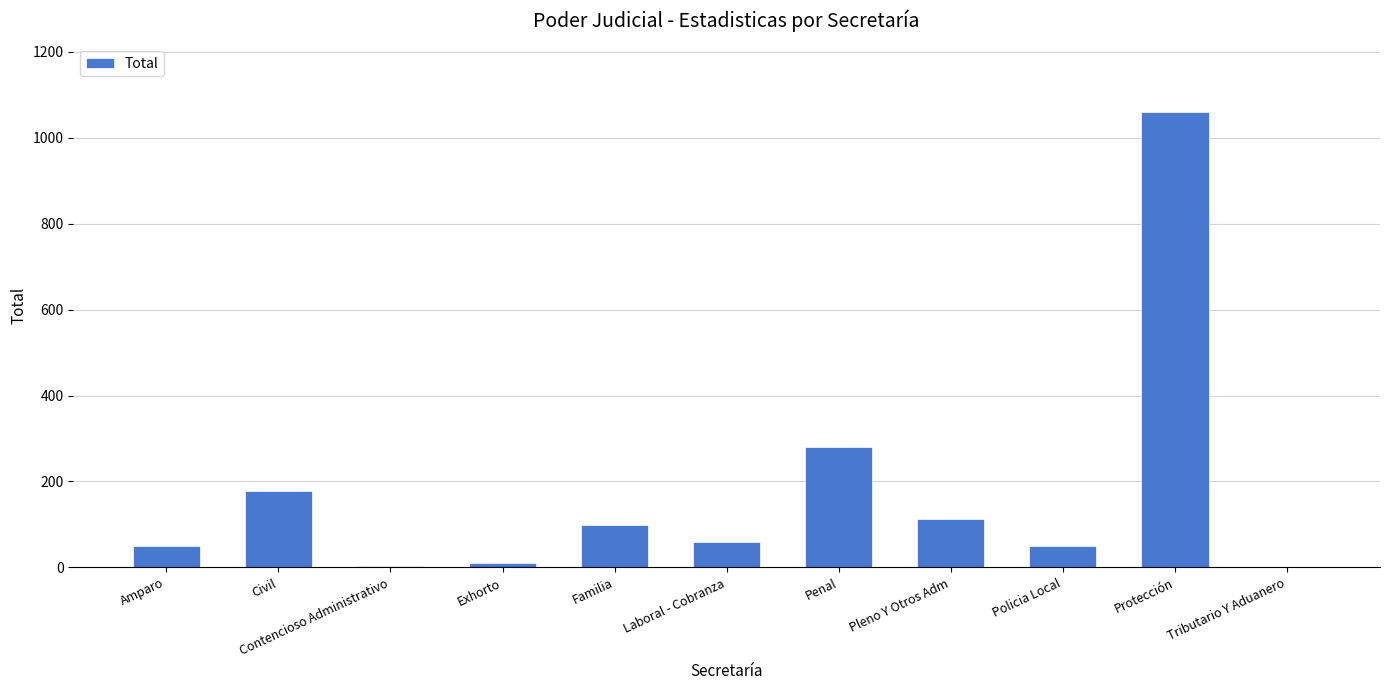

What is the sum of the values at Protección and Familia?

1158